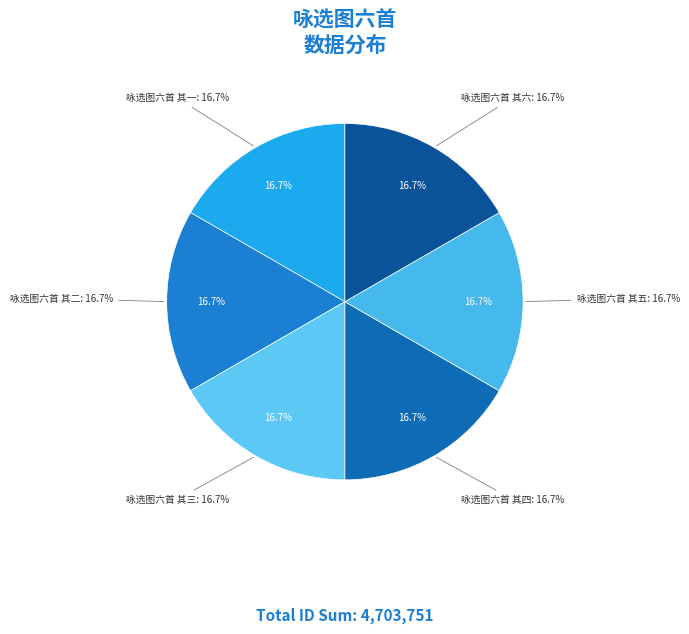

The 咏选图六首 其二 slice represents 17% of the pie. True or false?

True